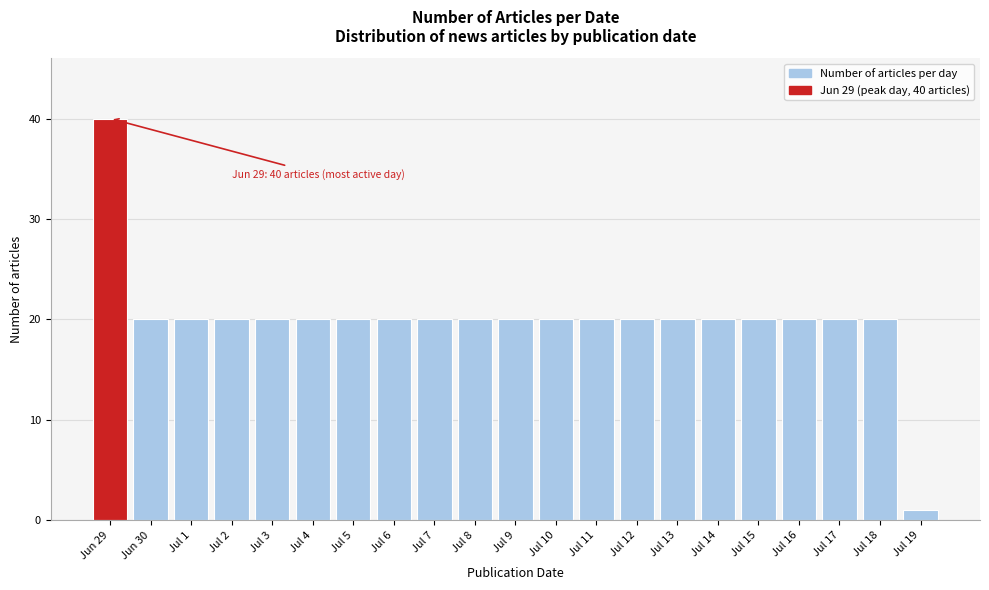

Reading left to right, list all the values displayed in this chart.

Jun 29=40	Jun 30=20	Jul 1=20	Jul 2=20	Jul 3=20	Jul 4=20	Jul 5=20	Jul 6=20	Jul 7=20	Jul 8=20	Jul 9=20	Jul 10=20	Jul 11=20	Jul 12=20	Jul 13=20	Jul 14=20	Jul 15=20	Jul 16=20	Jul 17=20	Jul 18=20	Jul 19=1